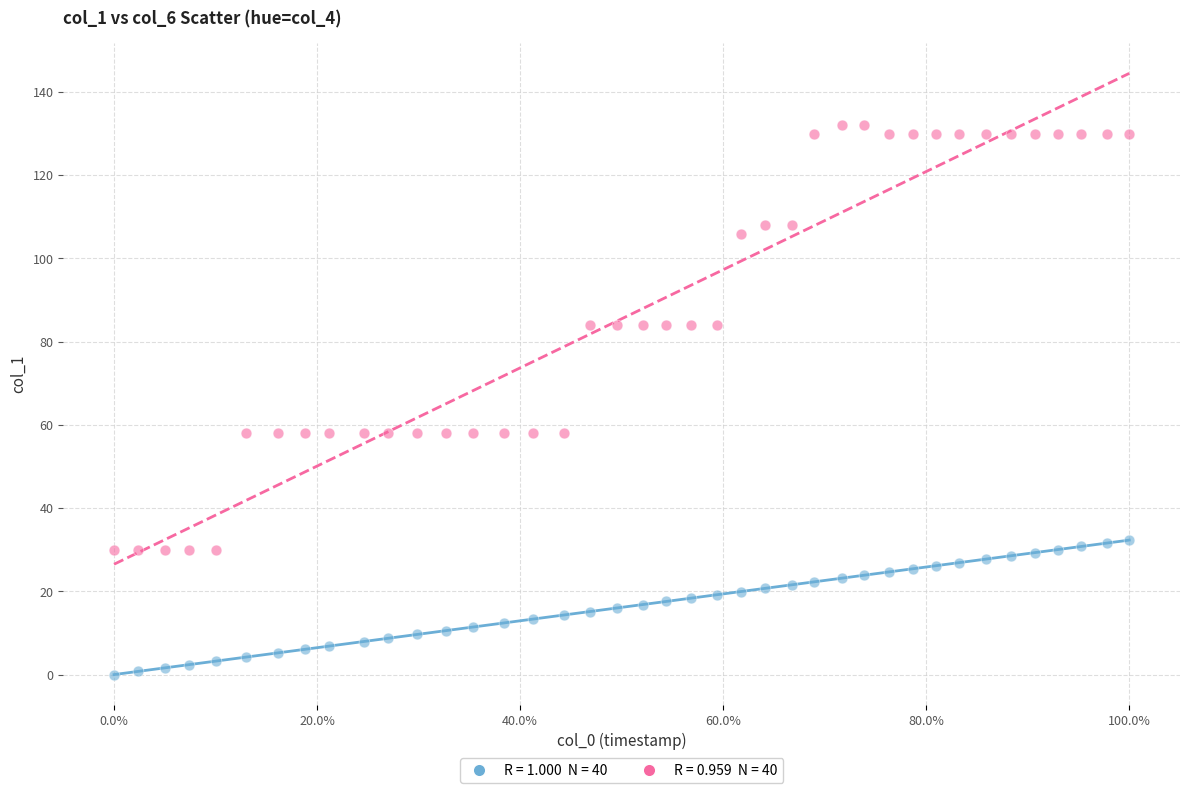

Across all data points, what is the range of Y values (max minus min)?

132.0